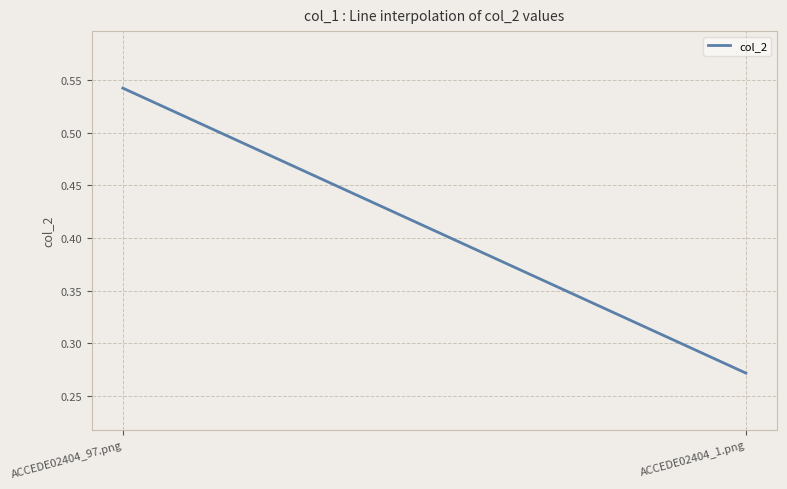

What is the value of the 1st point from the left?

0.5